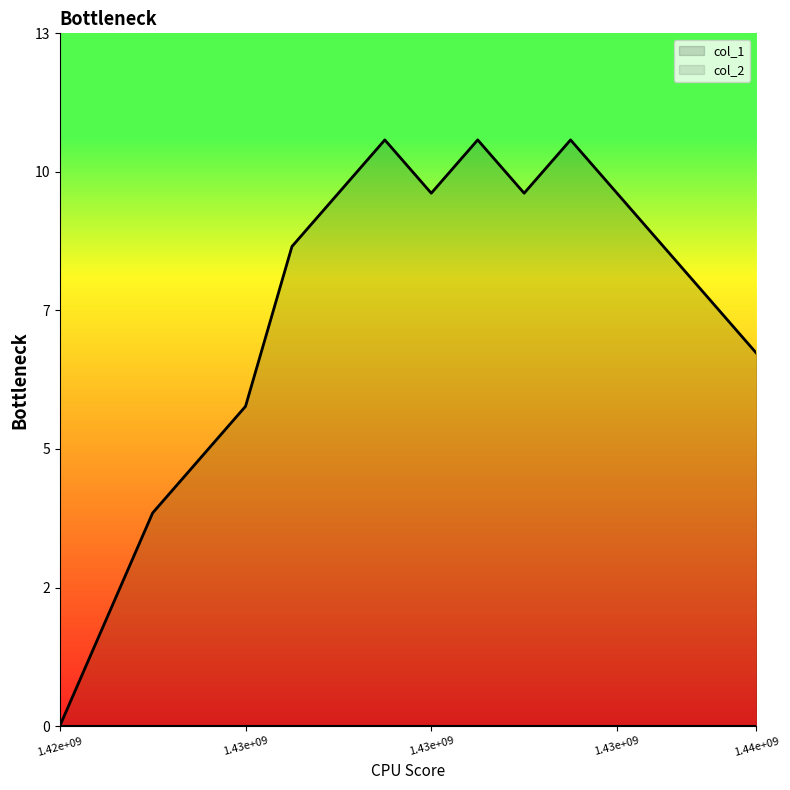

Which category has the highest value across all series?

1430526653